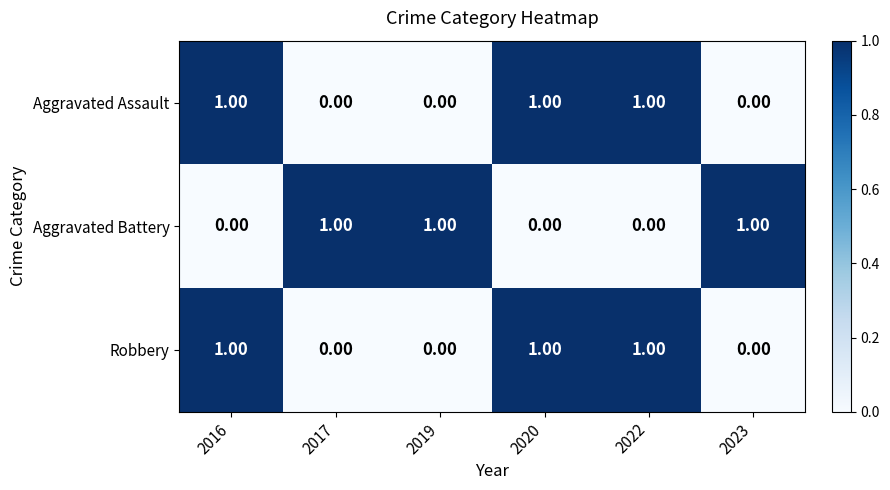

How many data points in Robbery are less than 1?

3